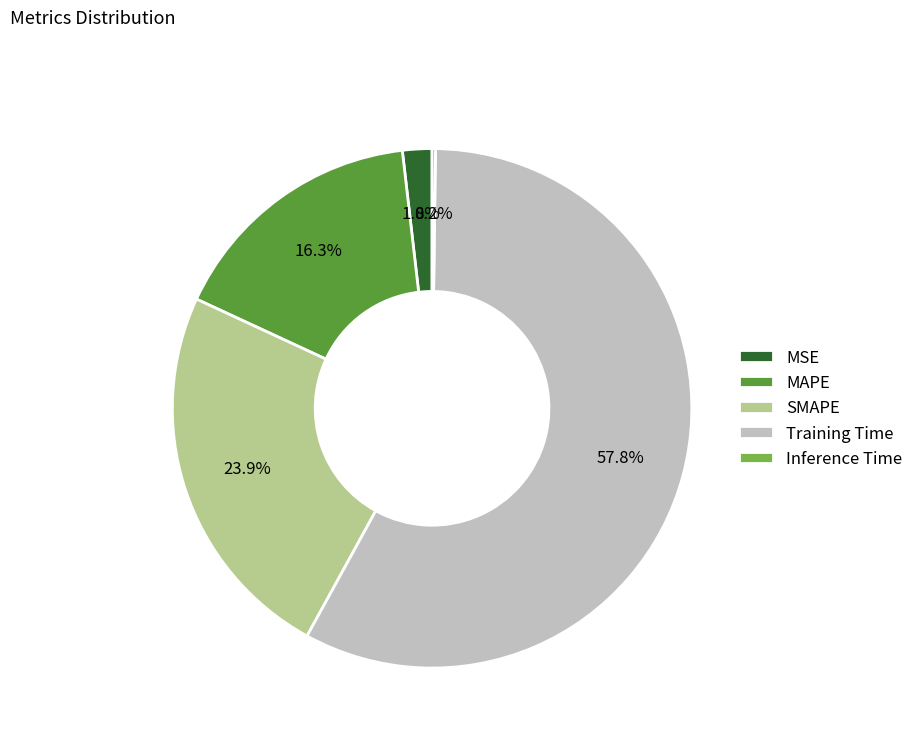

To the nearest percent, what portion does MSE represent?

2%